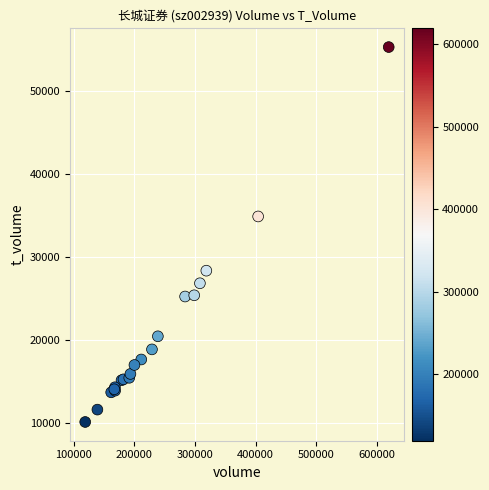

What Y value in the scatter plot is closest to 32690?

34868